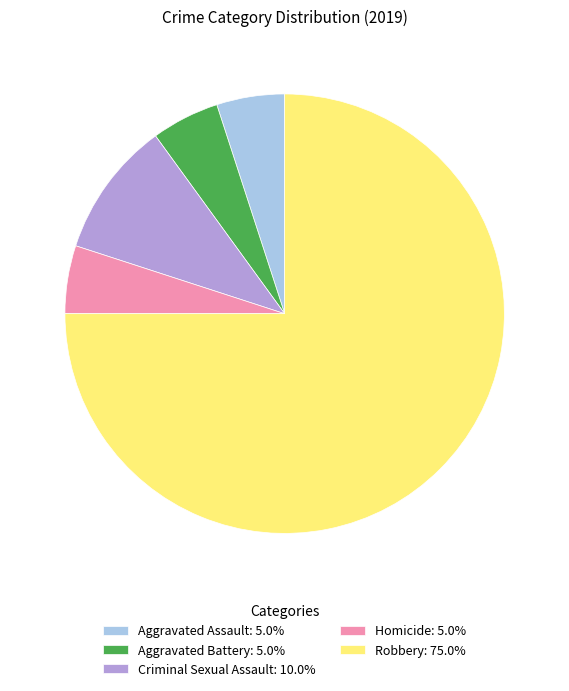

Combined, do Aggravated Assault and Aggravated Battery account for over 50%?

No